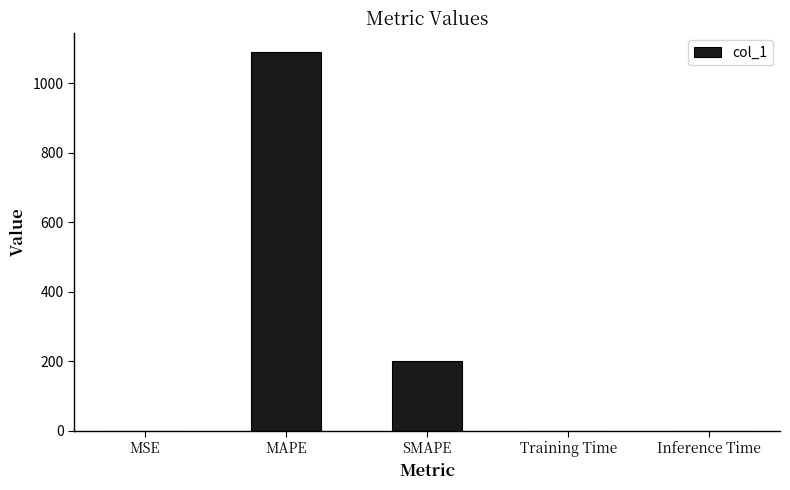

Is it true that the value at MAPE is 433.5?

False